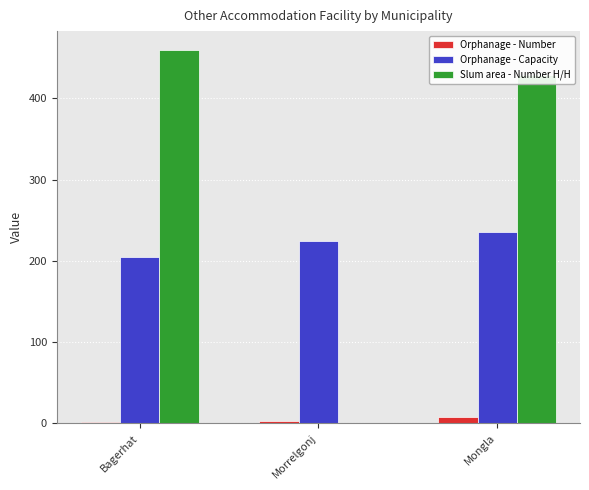

The Orphanage - Capacity series shows 148 at Morrelgonj. True or false?

False